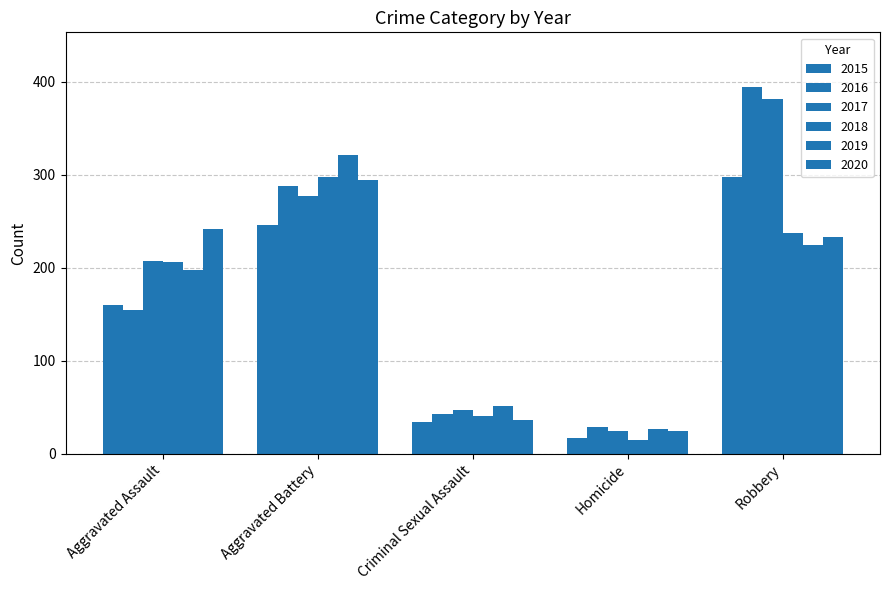

Which series changed the most between Criminal Sexual Assault and Homicide?

2018